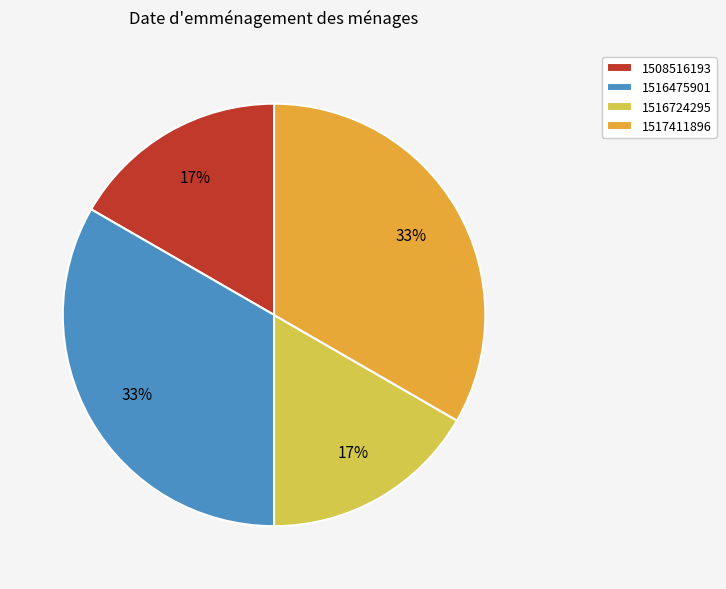

Count the number of slices in the pie.

4